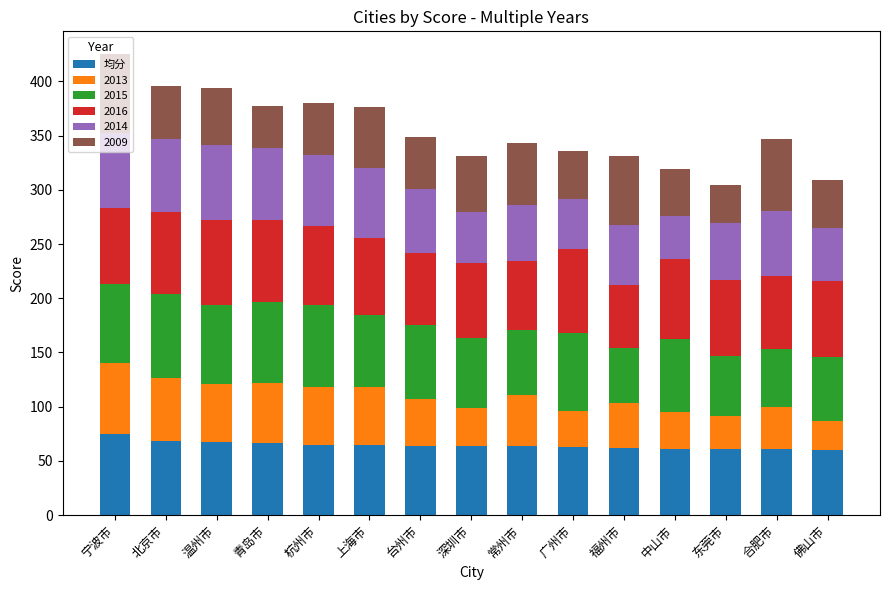

How many data points does each series have?

15